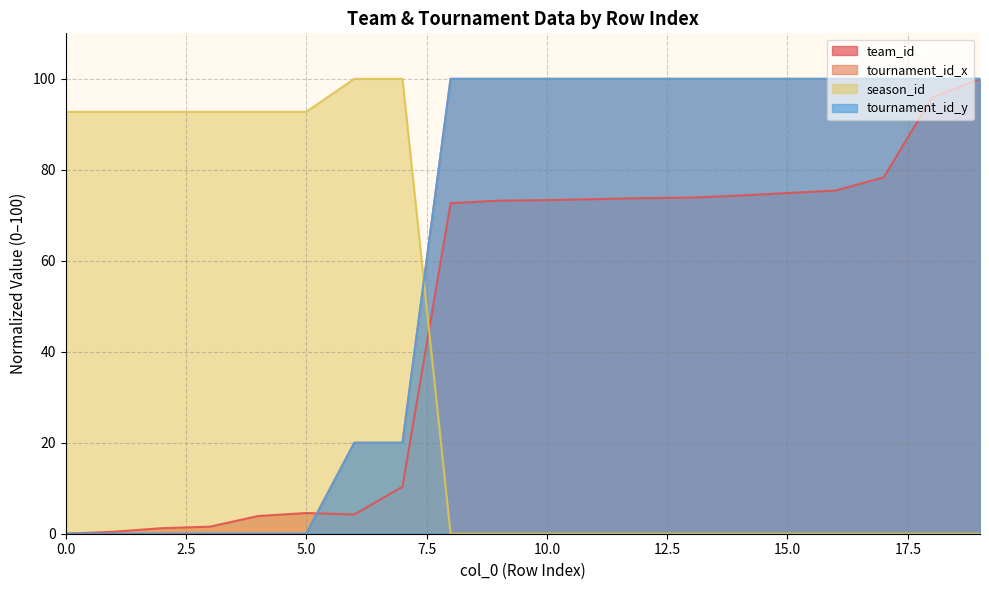

After their last crossing, which series has the higher values: season_id or tournament_id_y?

tournament_id_y